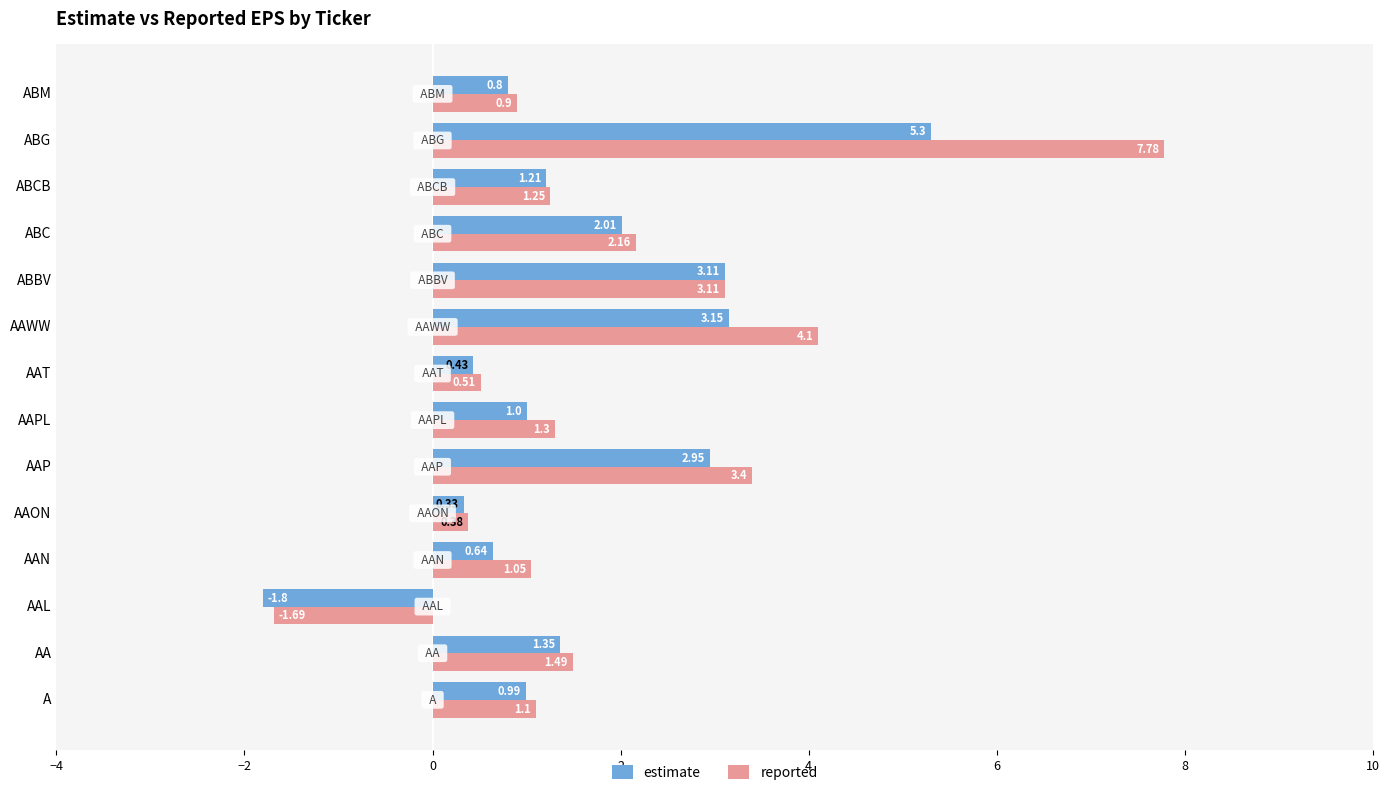

Is the value of reported at A greater than the value of estimate at ABC?

No